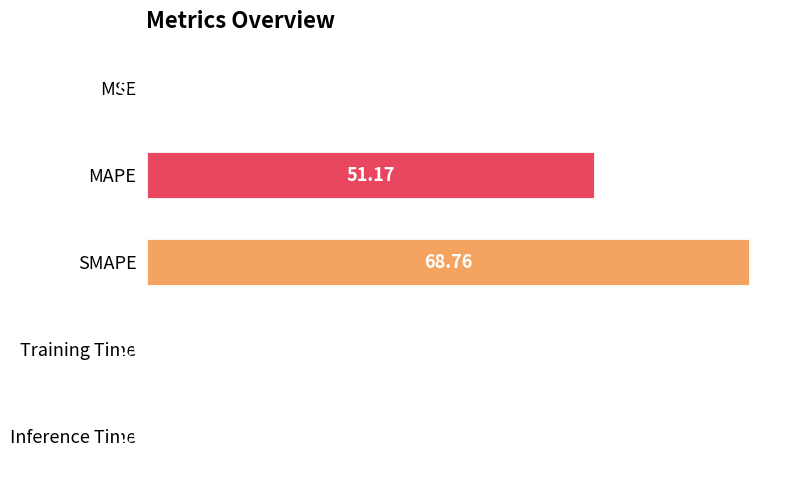

Where is the data nearest to the value 34?

MAPE